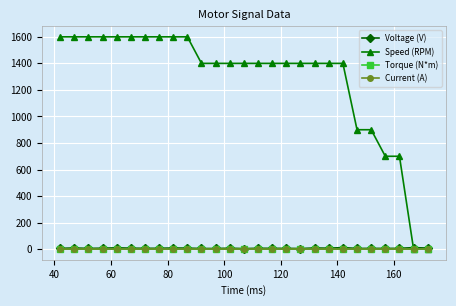

True or false: Torque (N*m) and Voltage (V) intersect in this chart.

False